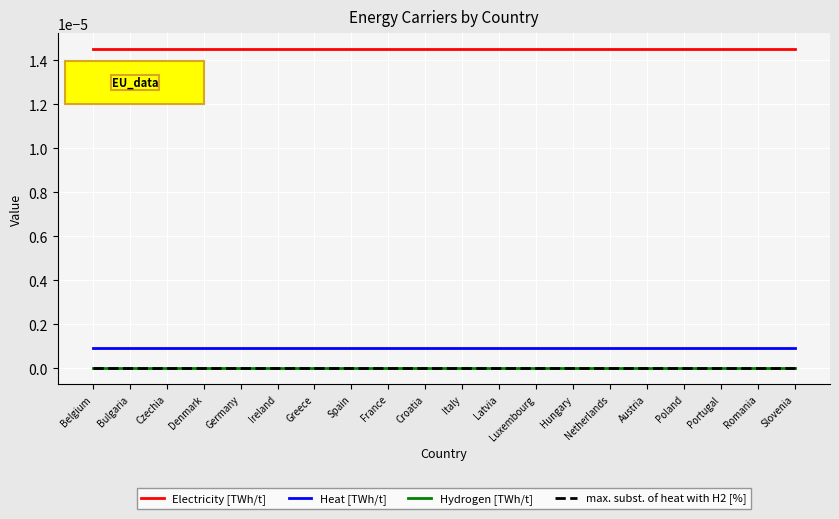

True or false: Heat [TWh/t] and Electricity [TWh/t] intersect in this chart.

False